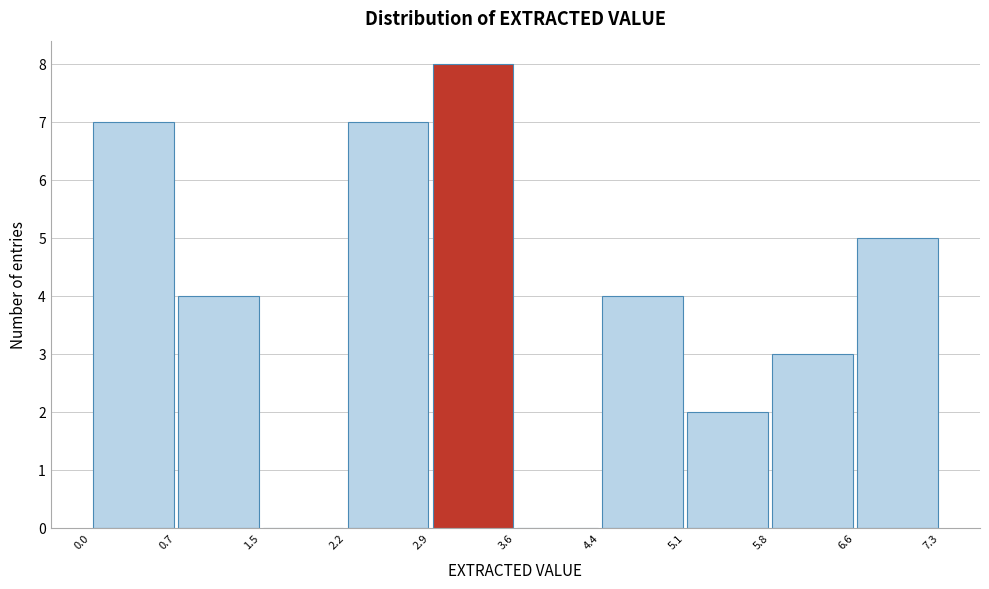

Over which range of the x-axis is the bar tallest?

2.9 to 3.6